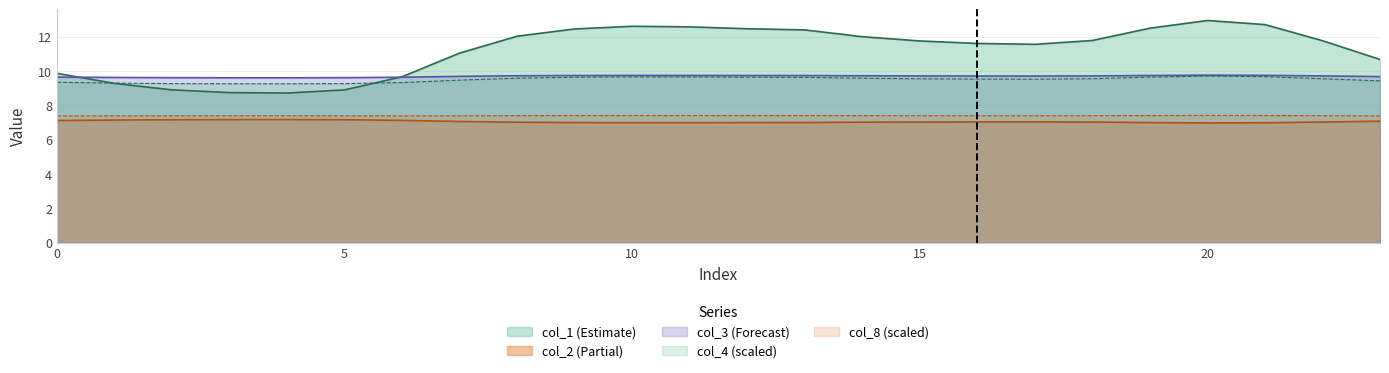

List the labels in order of col_1 value, largest first.

20, 21, 10, 11, 19, 12, 9, 13, 8, 14, 18, 22, 15, 16, 17, 7, 23, 0, 6, 1, 2, 5, 3, 4